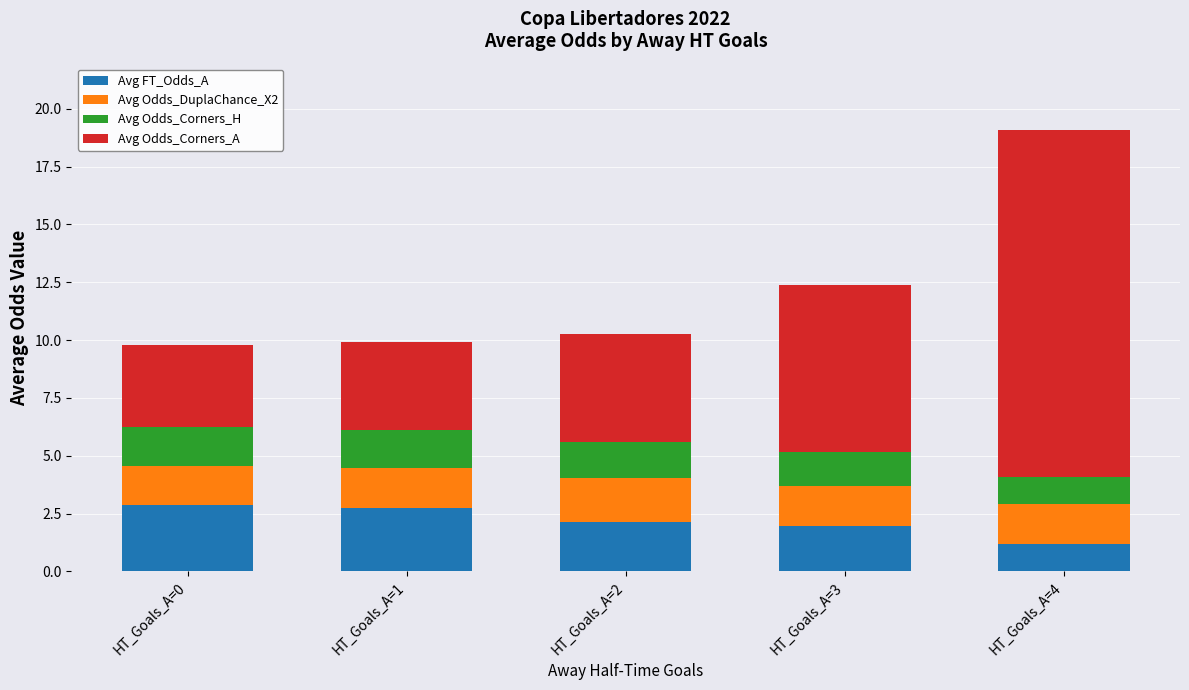

True or false: Avg FT_Odds_A has a value of 2.1 at HT_Goals_A=2.

True